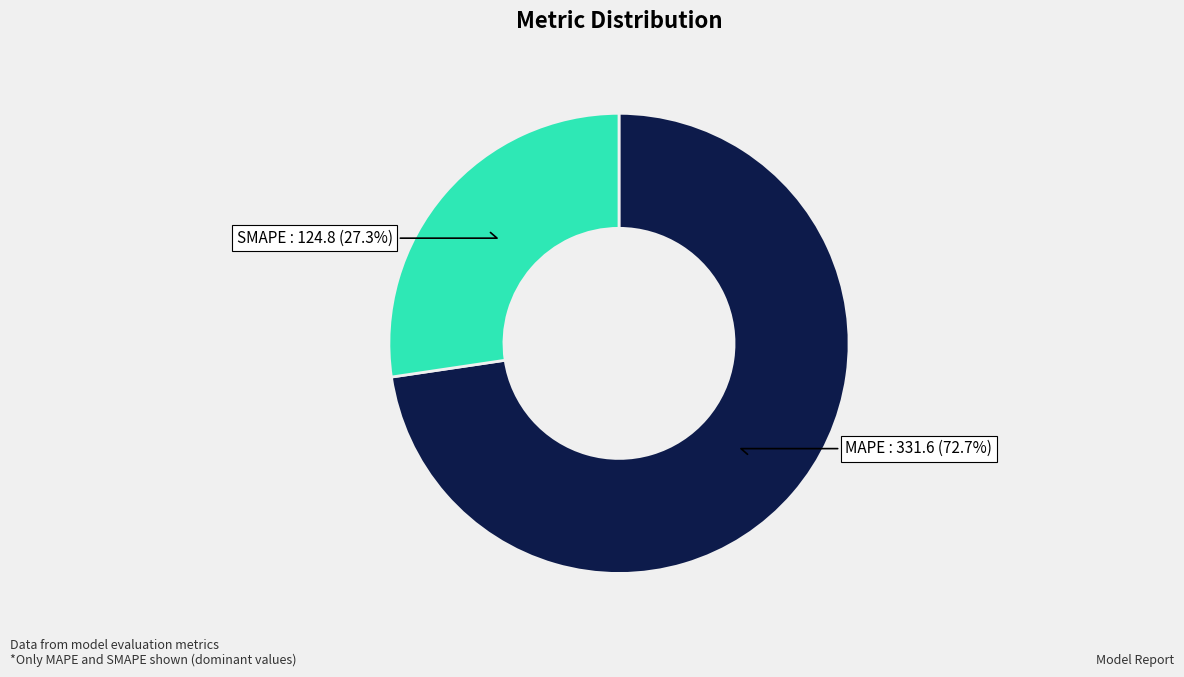

True or false: SMAPE accounts for 41% of the total.

False